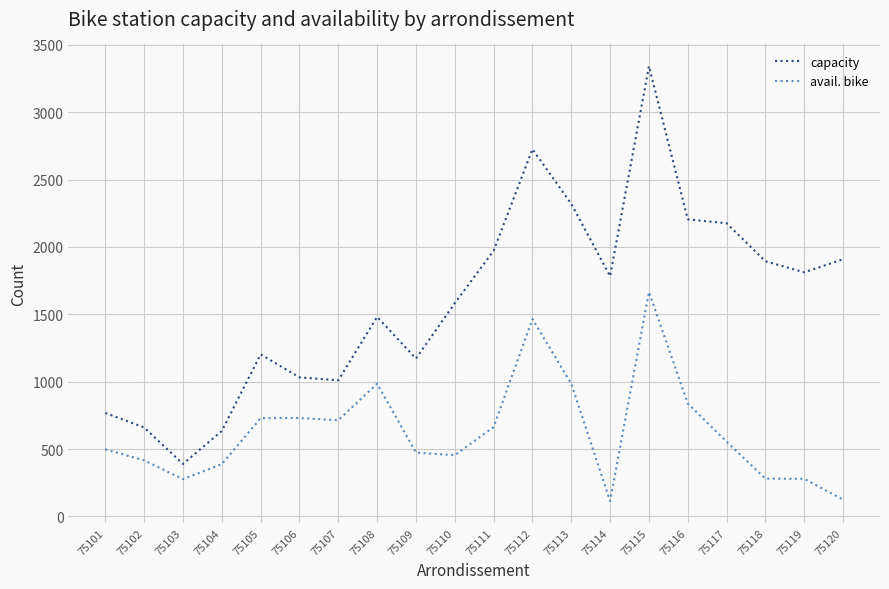

The avail. bike series shows 139 at 75103. True or false?

False